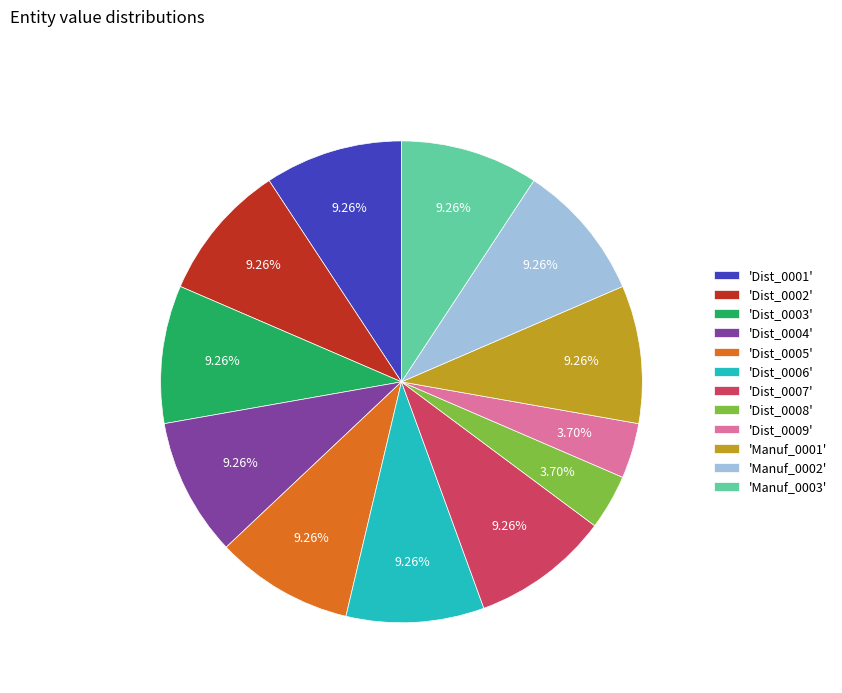

Does any single category account for the majority?

No